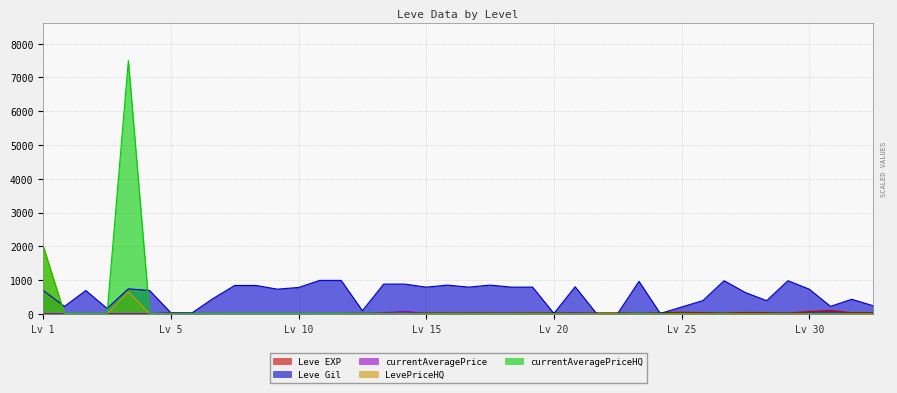

What is the difference between the second highest and minimum values in the LevePriceHQ series?

655.6